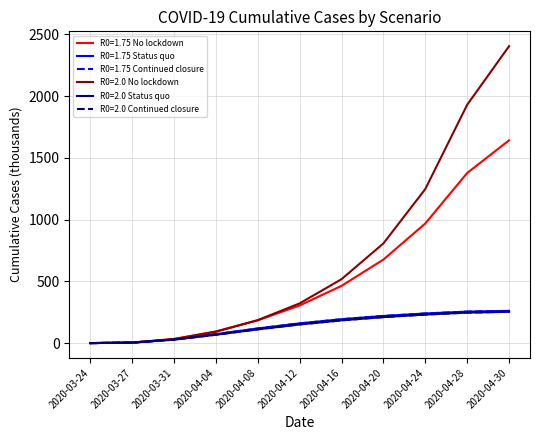

Does the chart have visible grid lines?

Yes